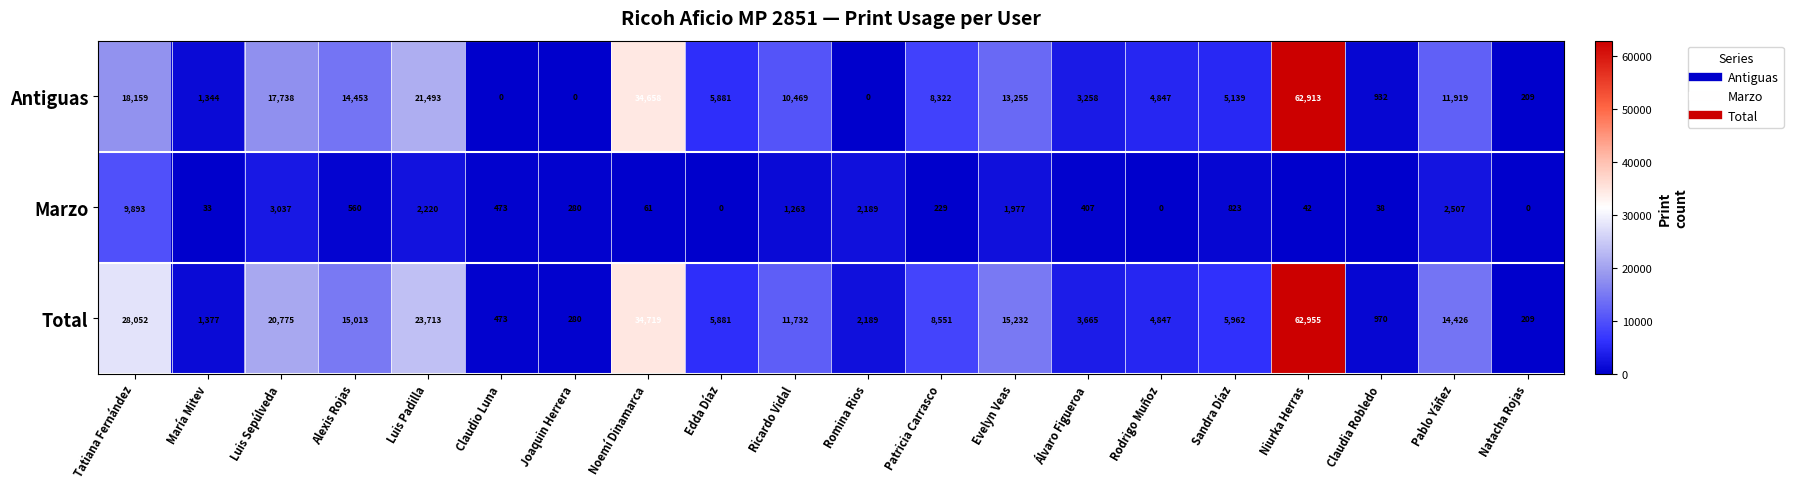

The value of Marzo at Niurka Herras is 18. True or false?

False